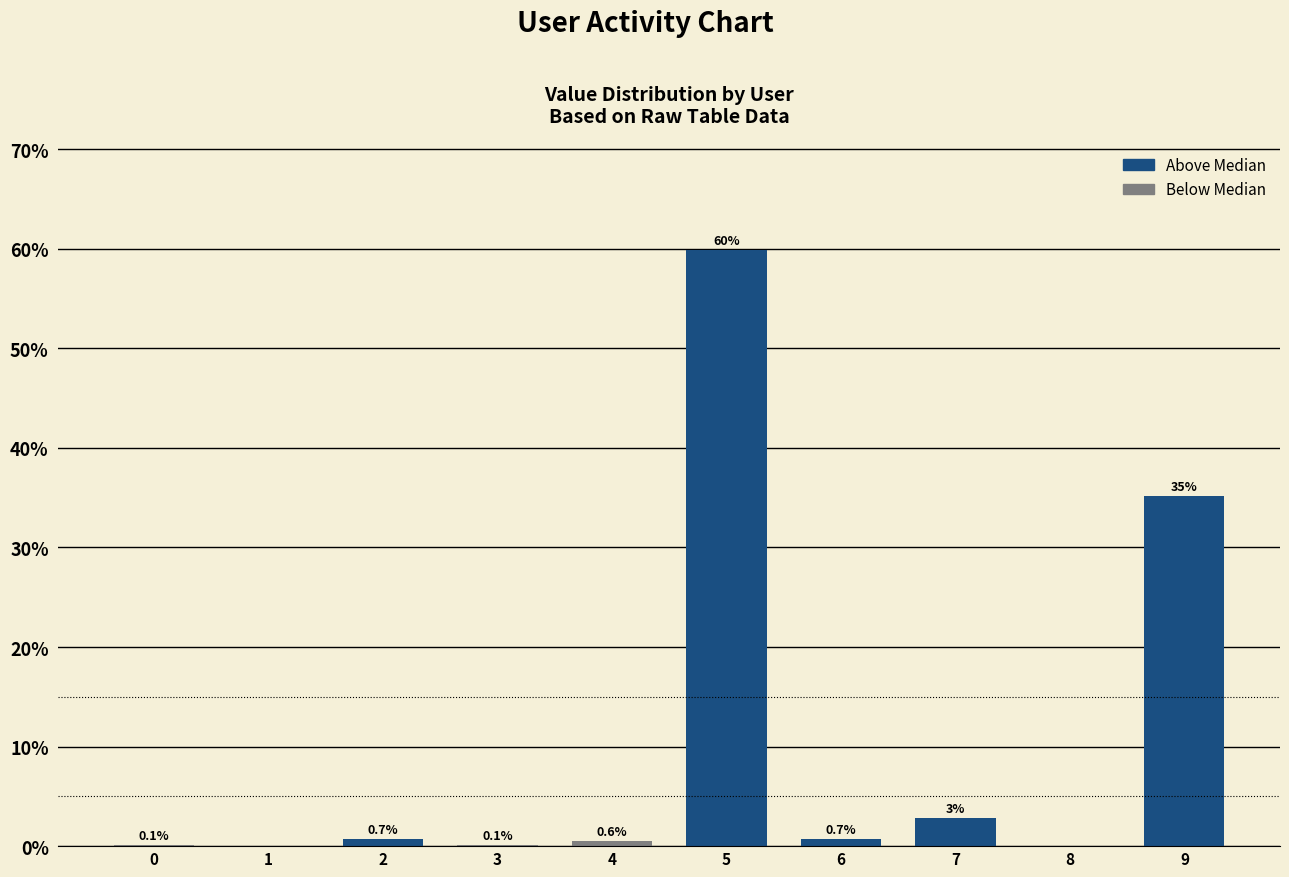

What is the average value?

10.0